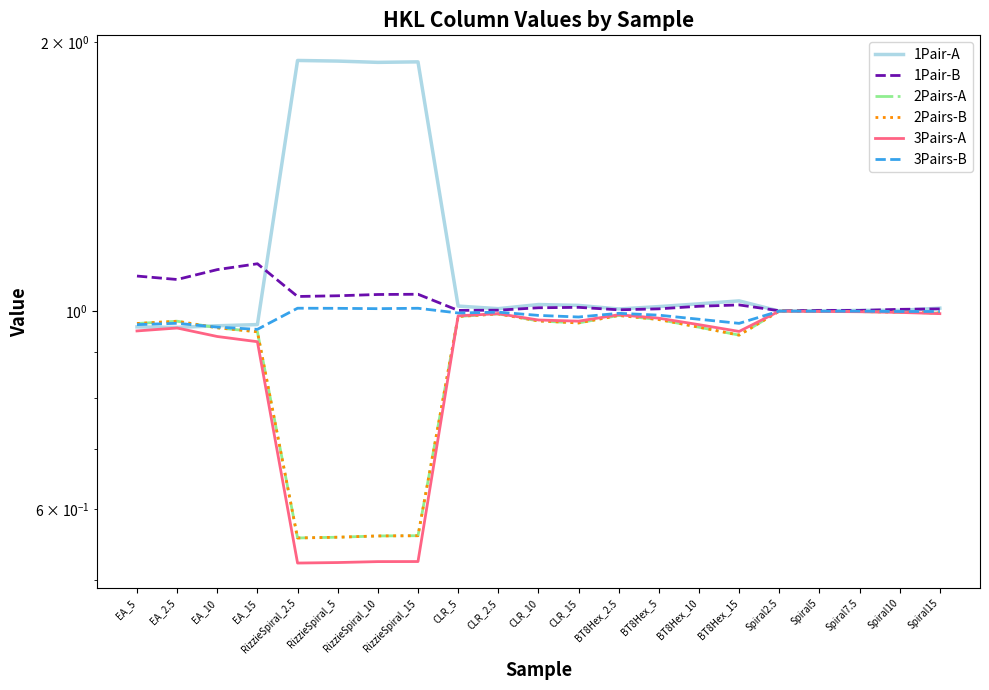

How many lines are shown in the chart?

6